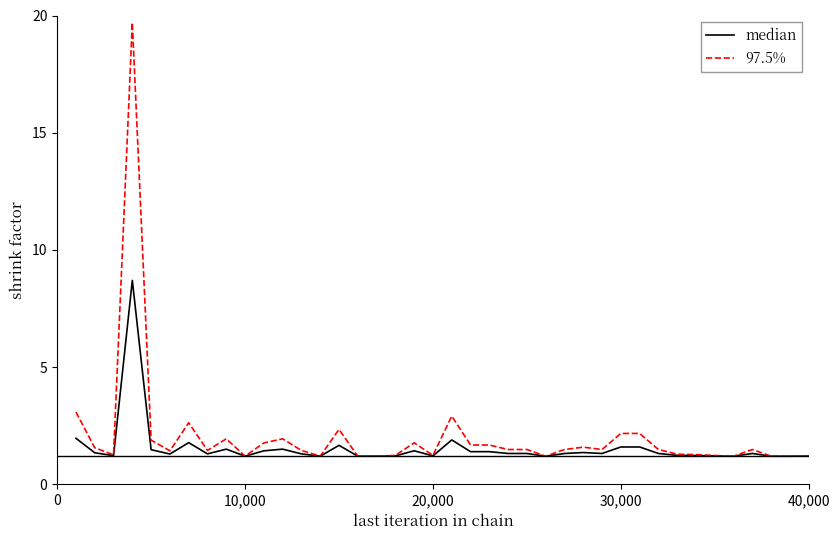

What is the lowest value of the 97.5% series?

1.2